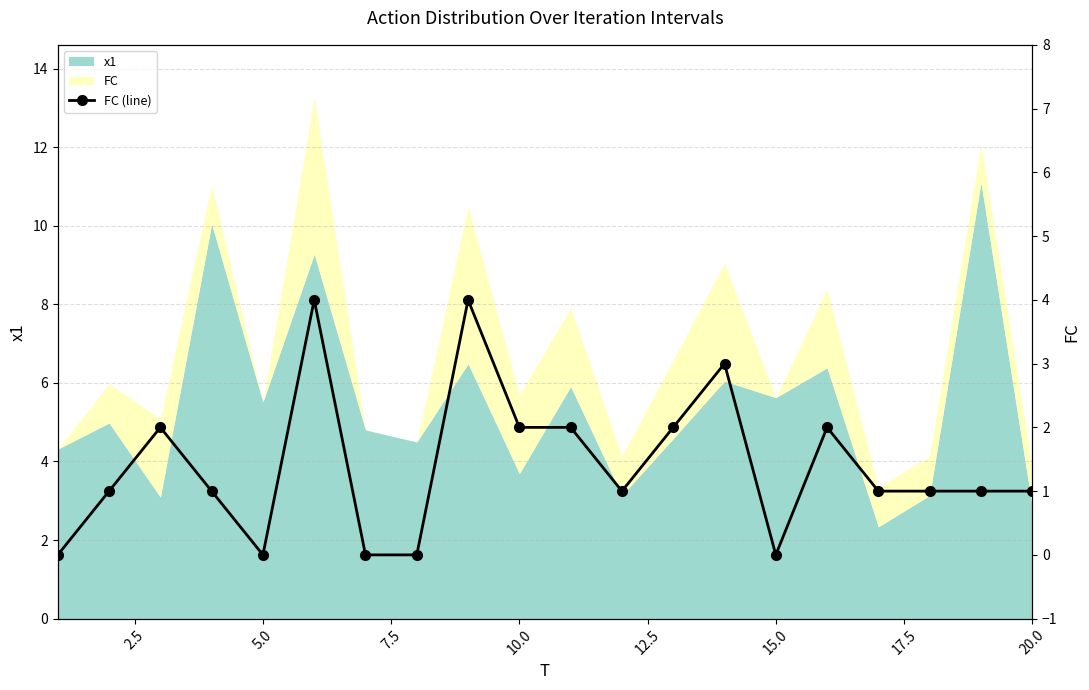

True or false: the data shows 1 at 20.0.

True